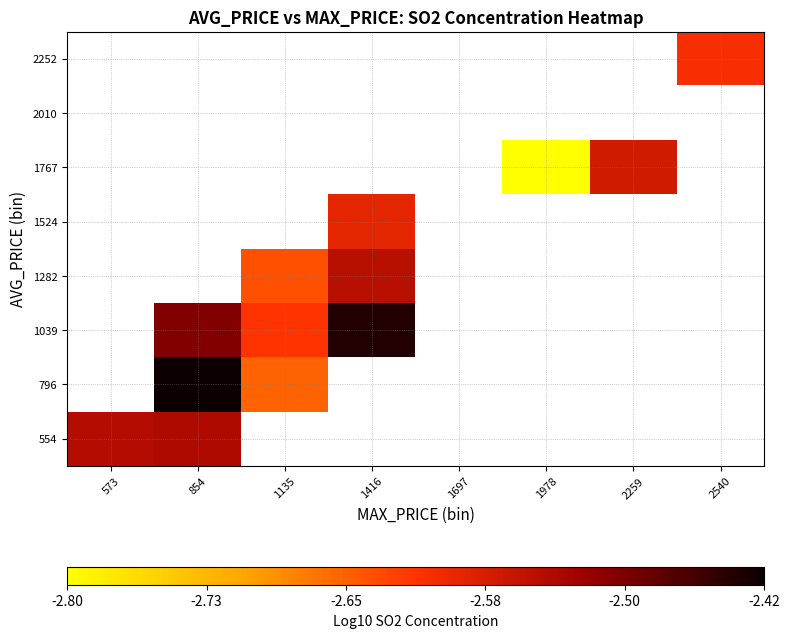

List the series in order of their peak value, highest first.

554, 796, 1039, 1282, 1524, 1767, 2010, 2252